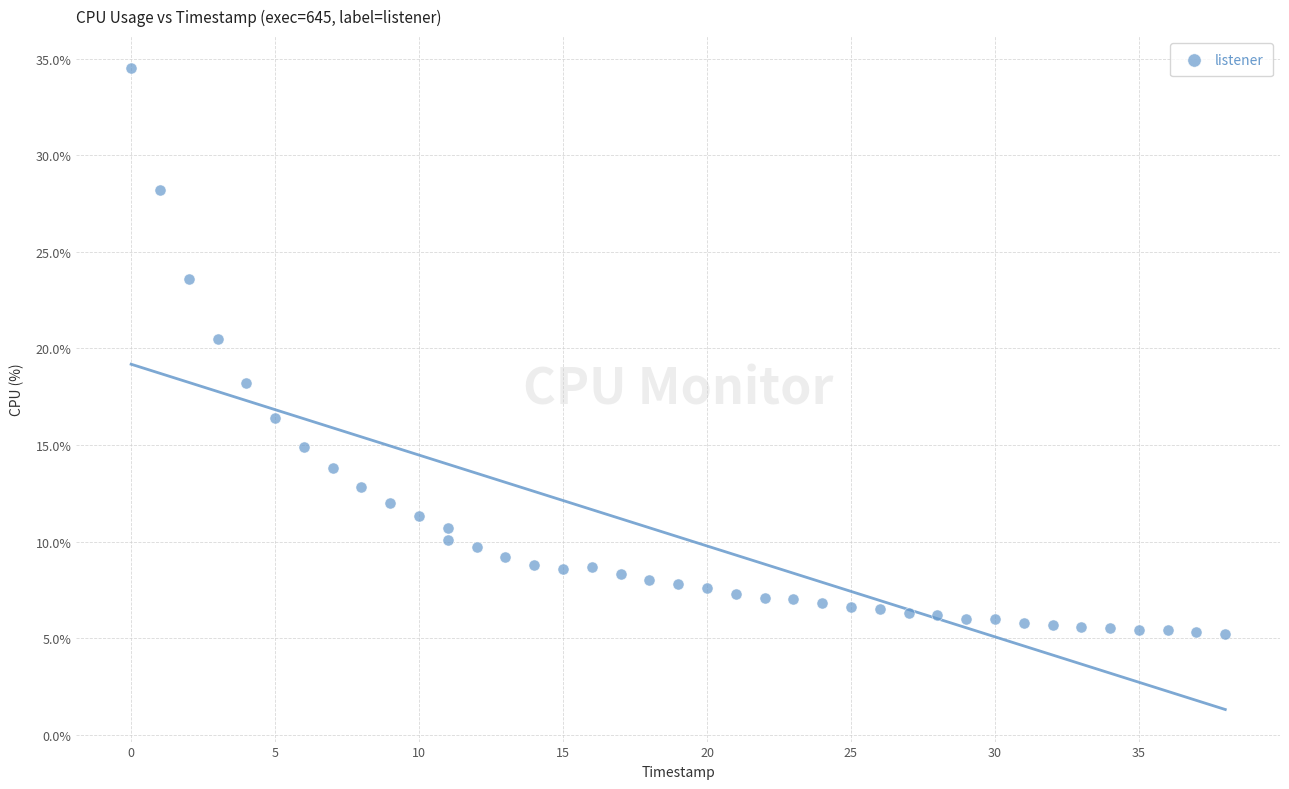

What is the range of Y values (max minus min)?

29.3